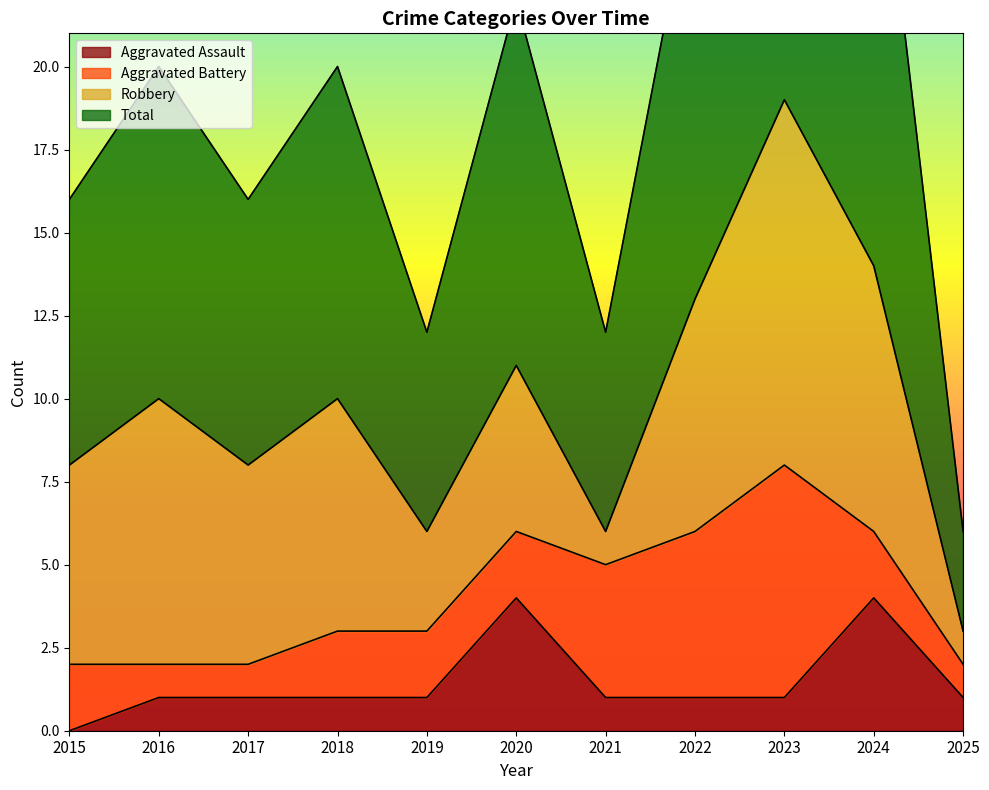

Where is the first local maximum for Aggravated Assault?

2020